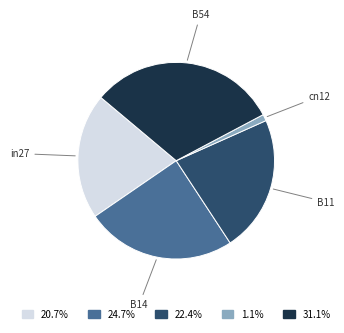

Is there any slice that represents more than half of the pie?

No